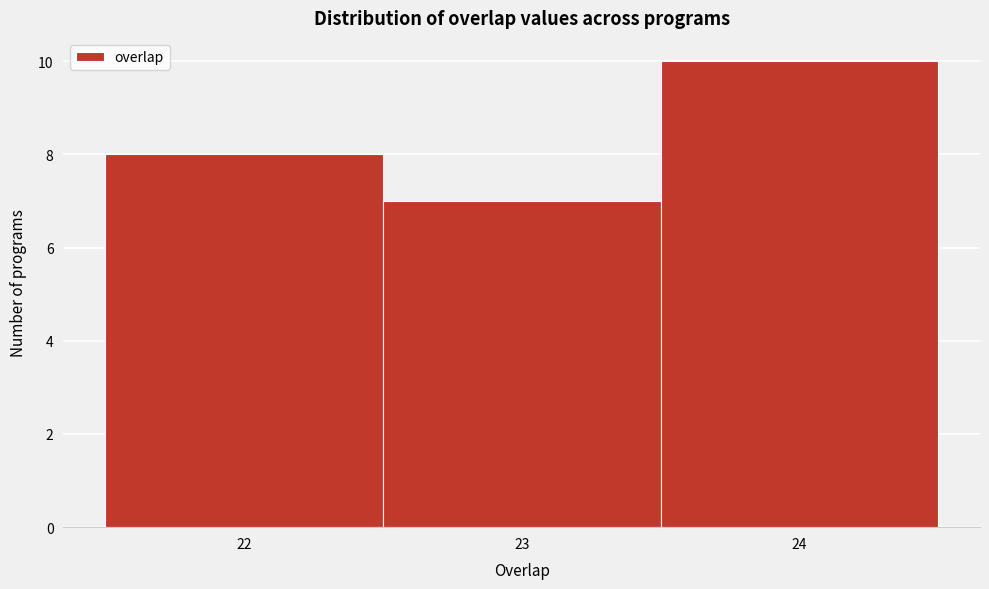

Over which range of the x-axis is the bar tallest?

23.5 to 24.5